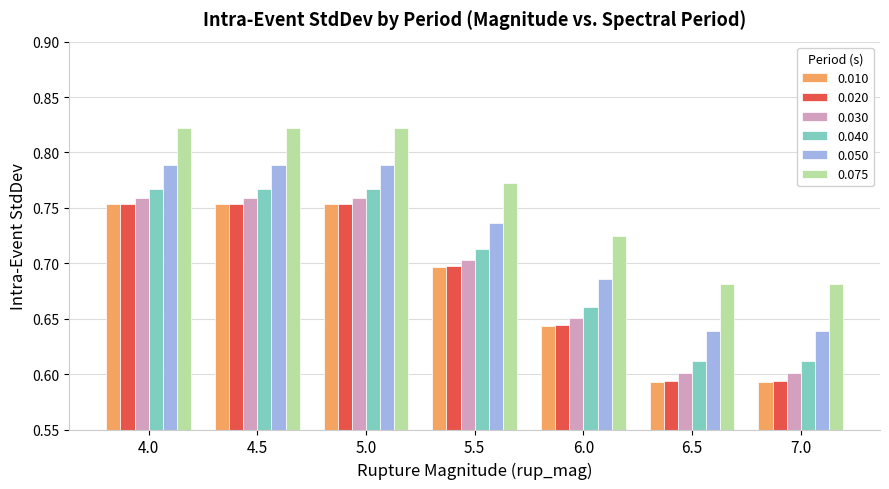

How many 0.030 values are between 0 and 1?

7